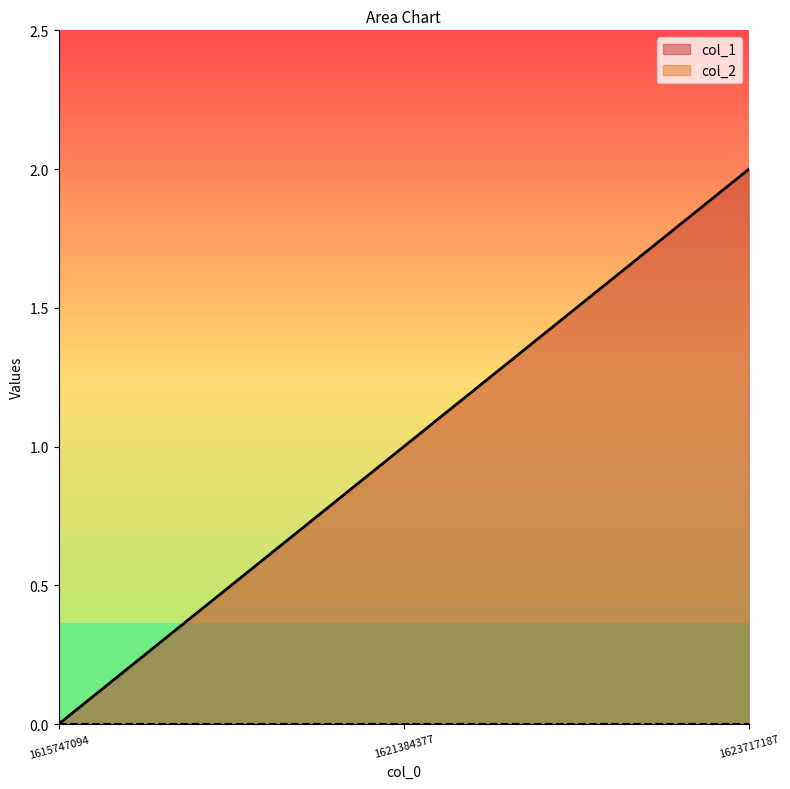

What is the change in value from 1615747094 to 1621384377?

+1